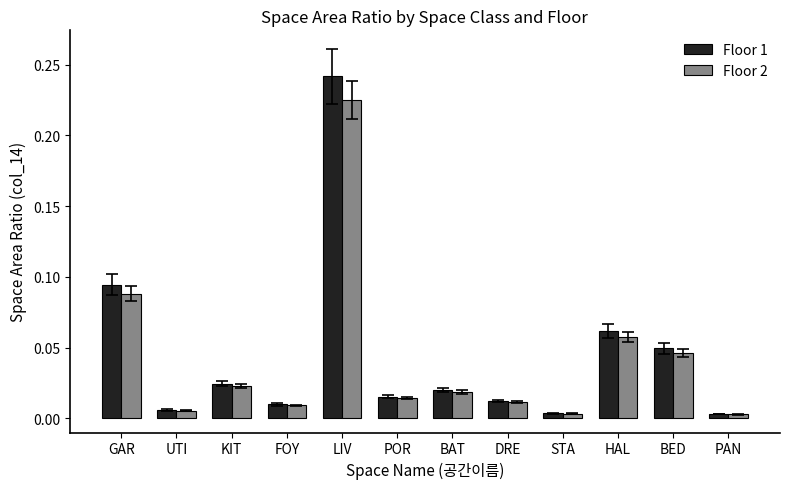

At which label does Floor 2 reach its peak?

LIV